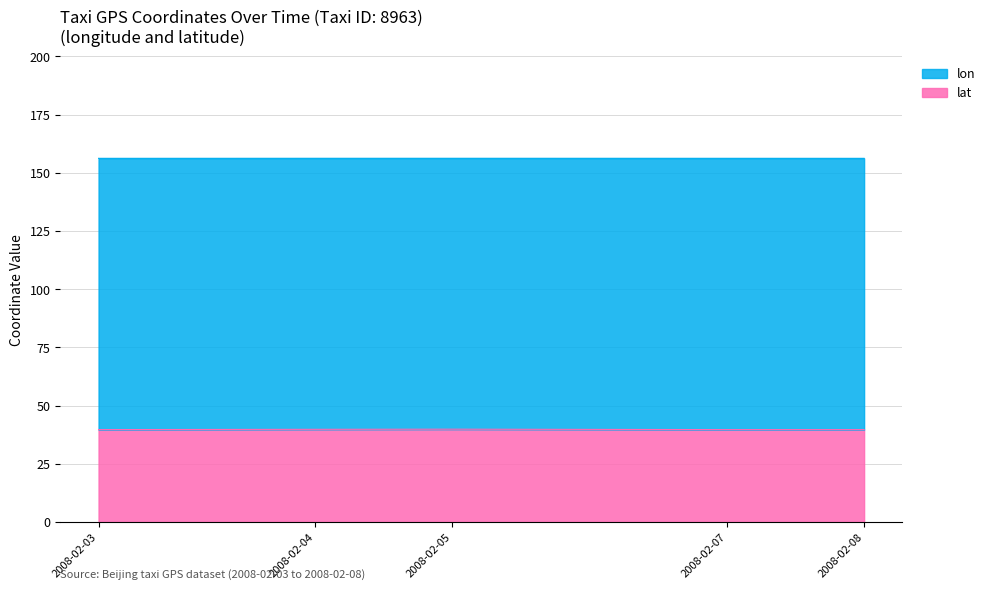

What is the total value across all series at 2008-02-03?

156.2